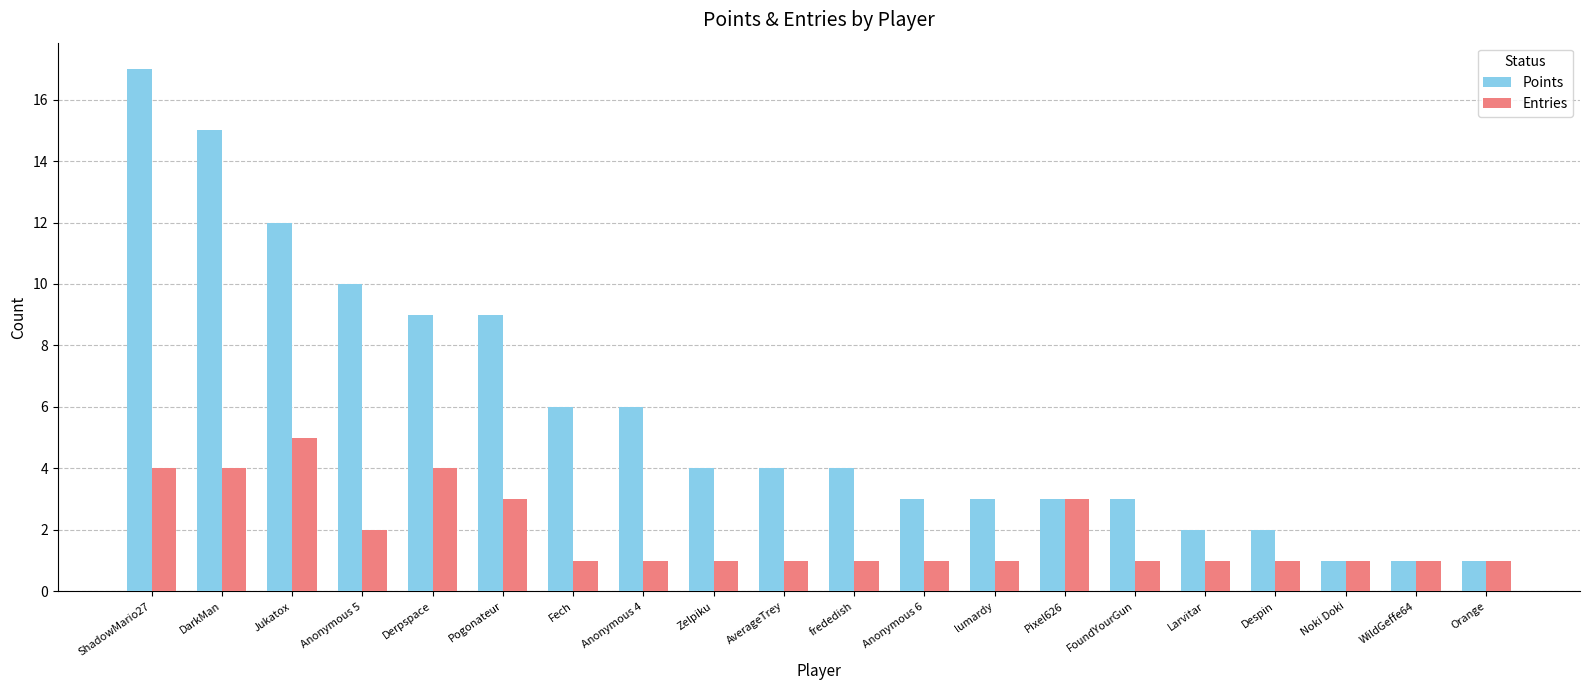

Which series has the largest range (max minus min)?

Points